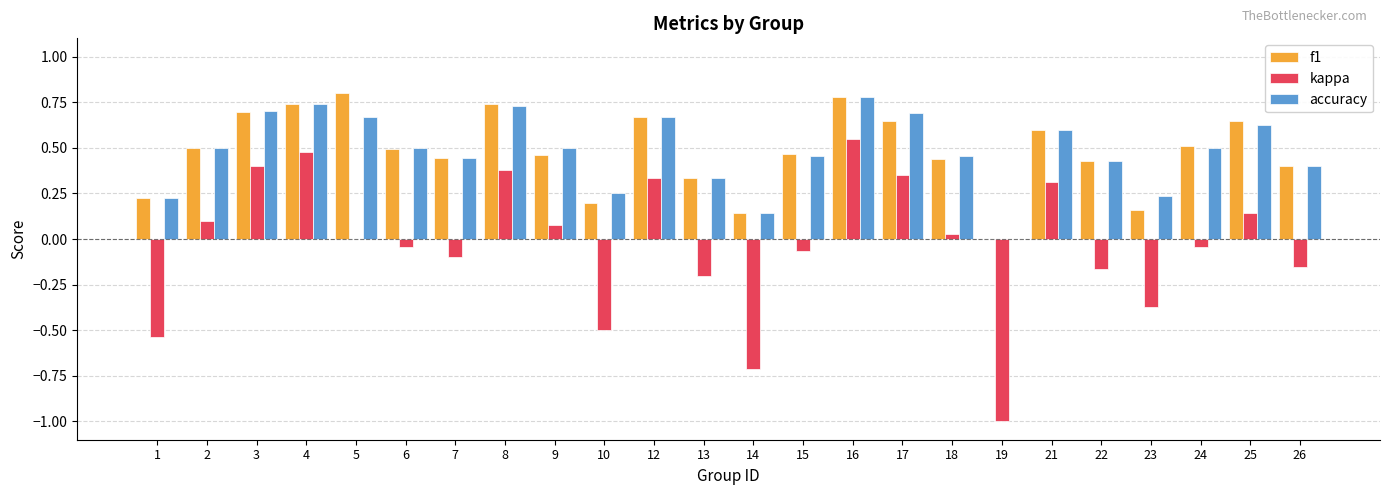

Between 13 and 25, which series saw the biggest shift?

kappa